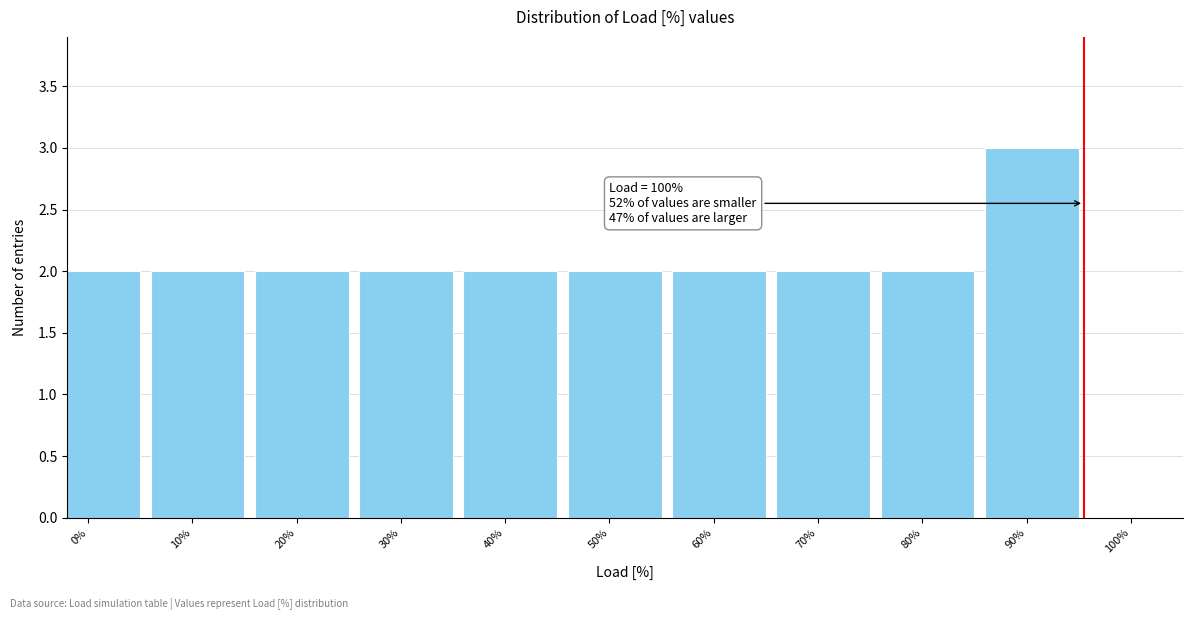

Reading left to right, list all the values displayed in this chart.

0%=2	10%=2	20%=2	30%=2	40%=2	50%=2	60%=2	70%=2	80%=2	90%=3